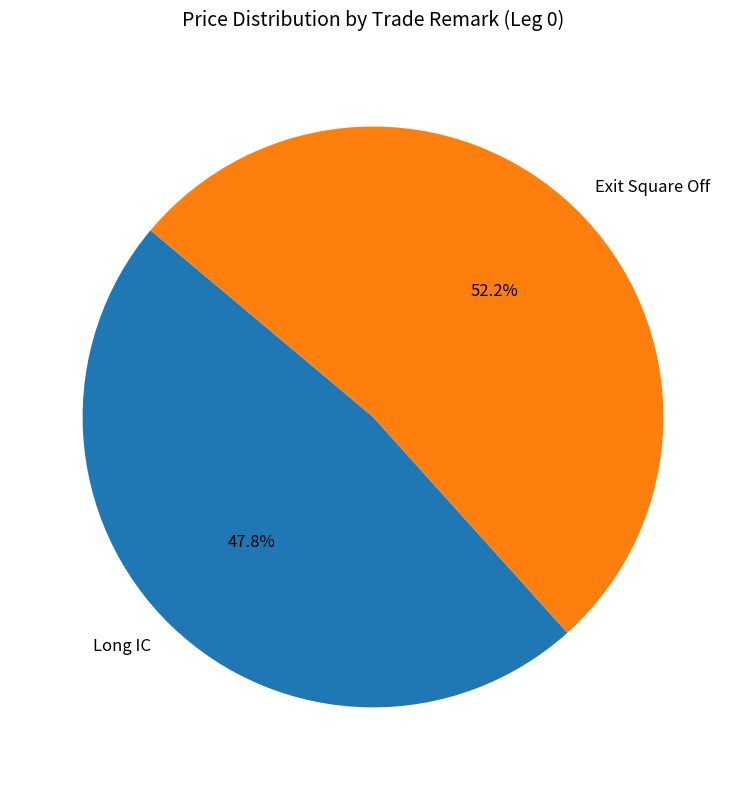

What percentage is the Long IC slice, to the nearest percent?

48%